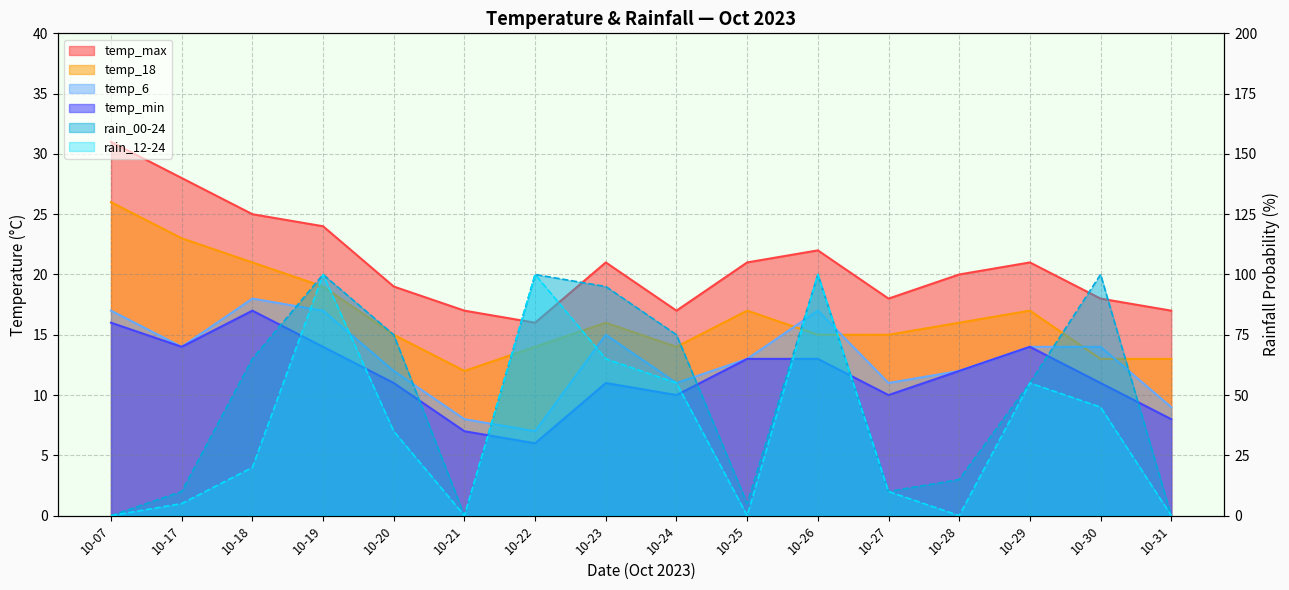

How many values in the temp_18 series exceed 16?

6